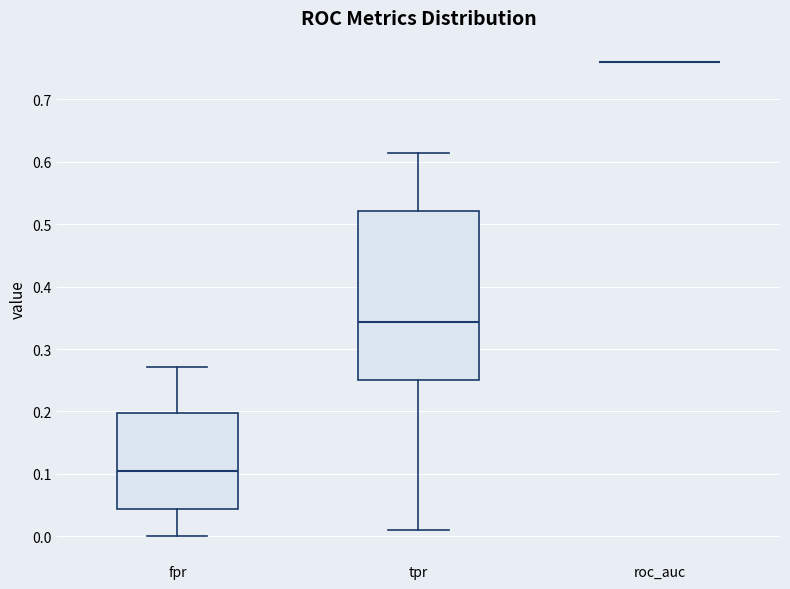

Which box is the tallest, from its lower edge to its upper edge?

tpr